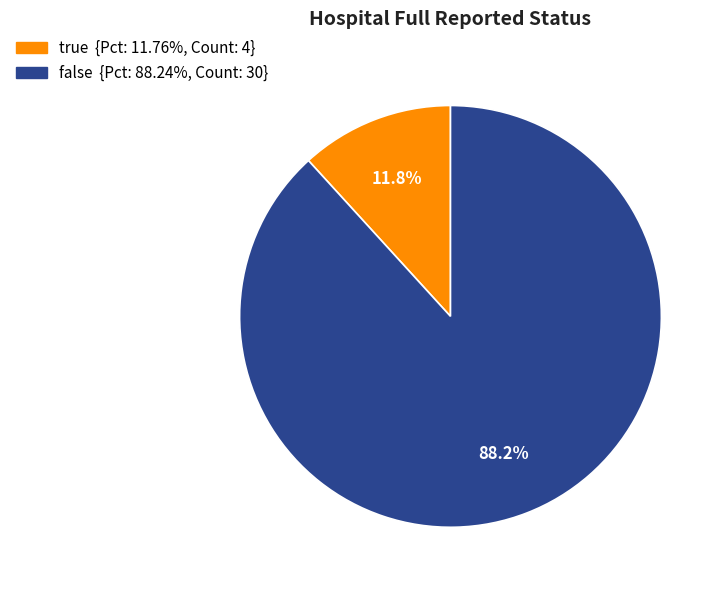

What percentage do false and true together represent?

100.0%